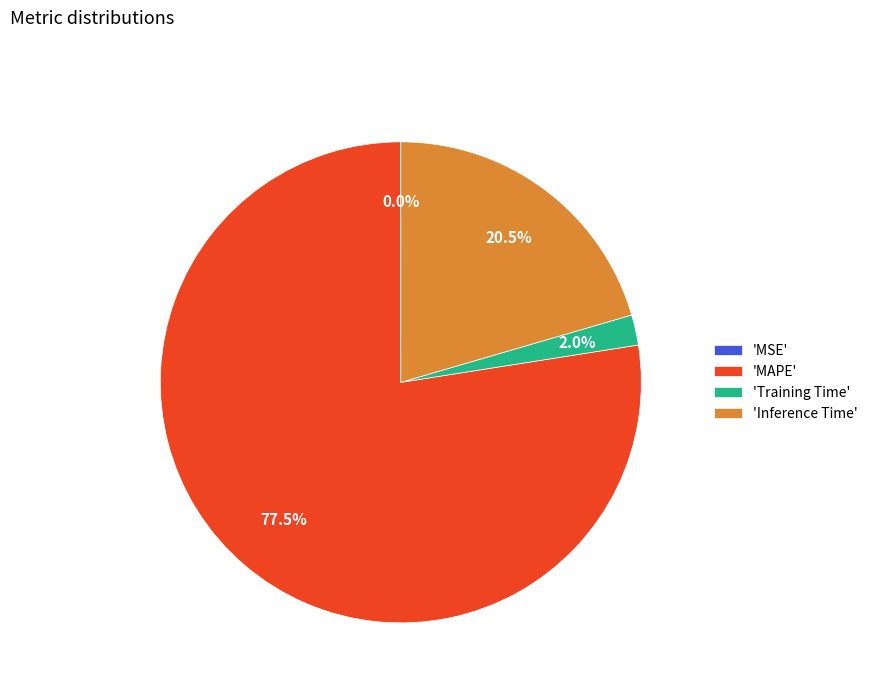

Do 'Inference Time' and 'Training Time' together represent more than half of the pie?

No